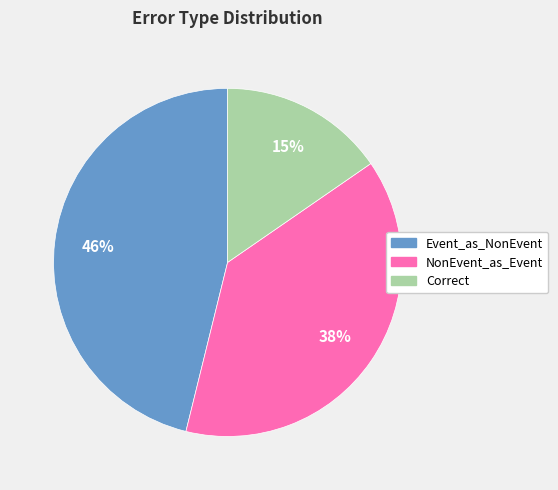

Is there a majority slice in this chart?

No